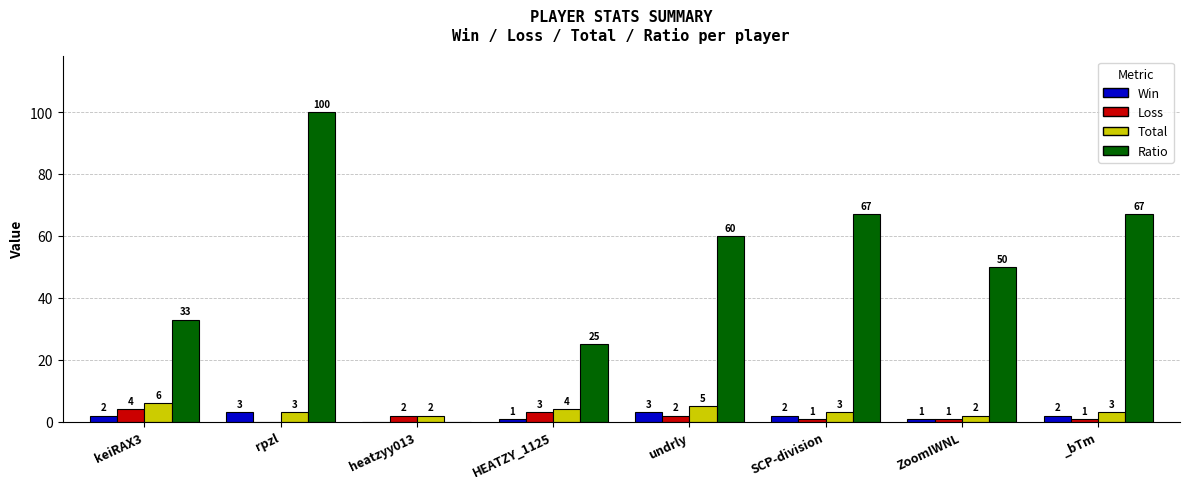

Between undrly and SCP-division, which series saw the biggest shift?

Ratio